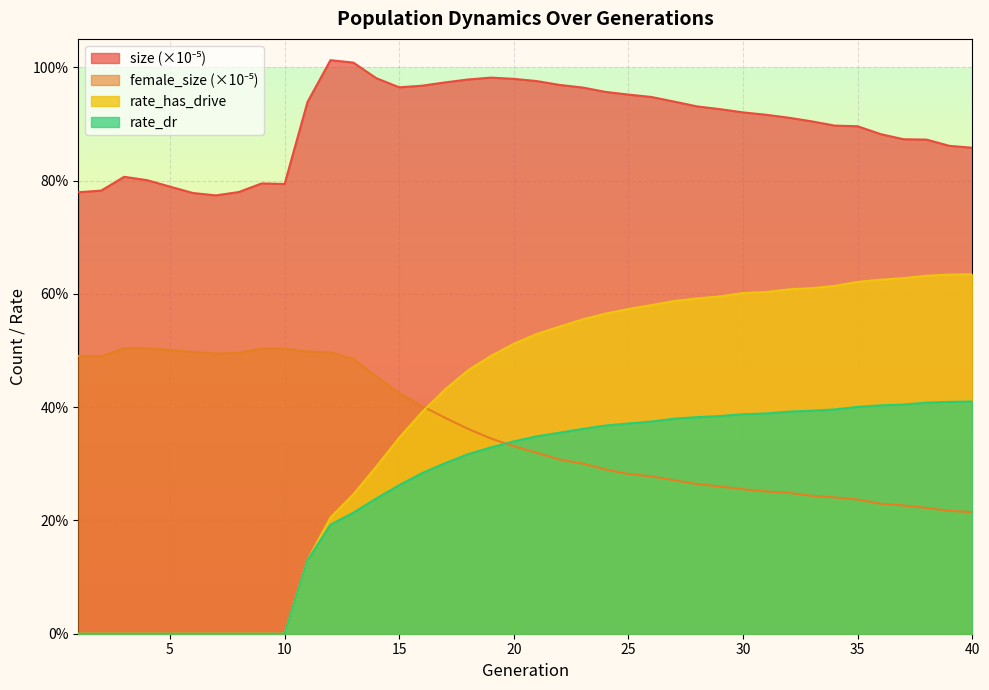

At which category does the chart reach its peak across all series?

12